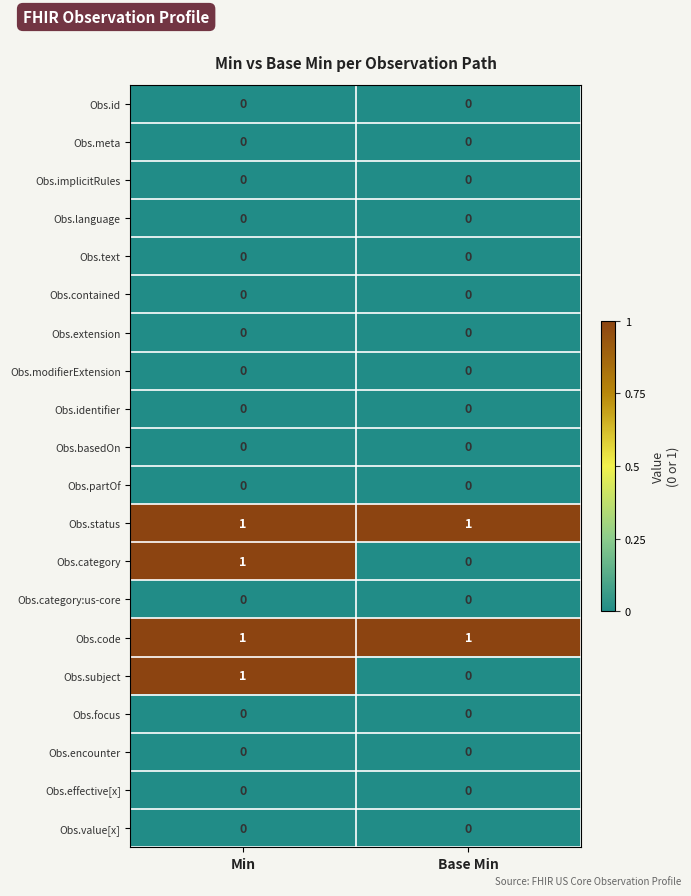

The Obs.language series shows 0 at Min. True or false?

True